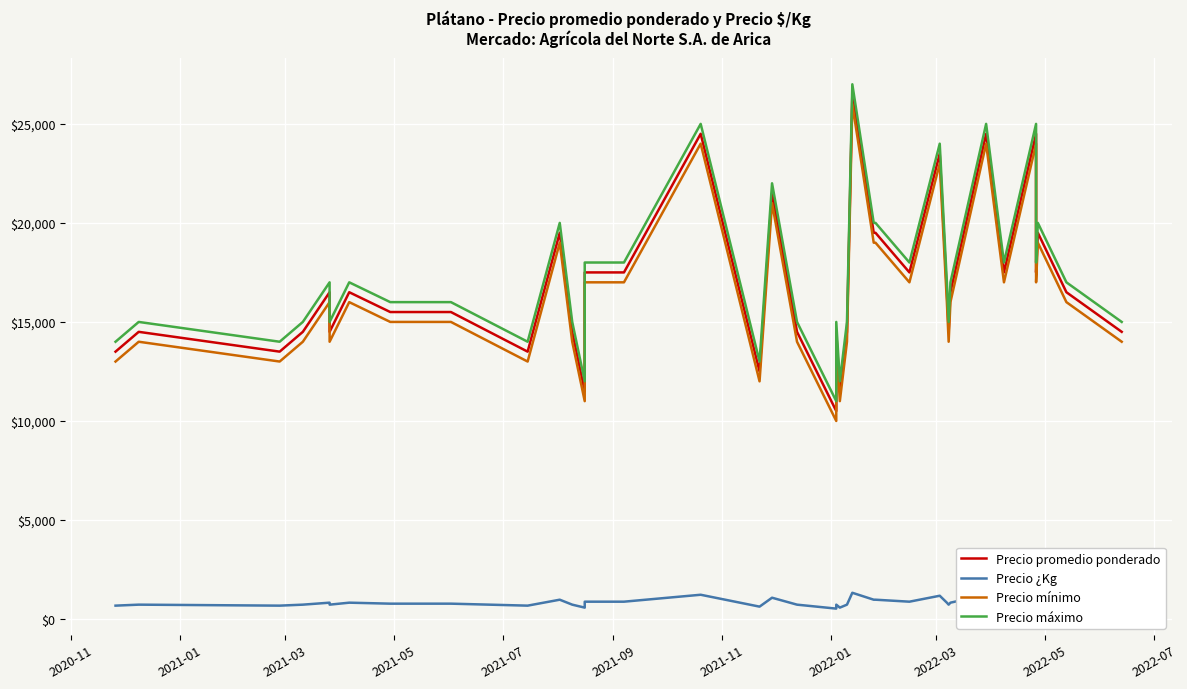

What is the difference between the maximum and second lowest values in the Precio mínimo series?

15000